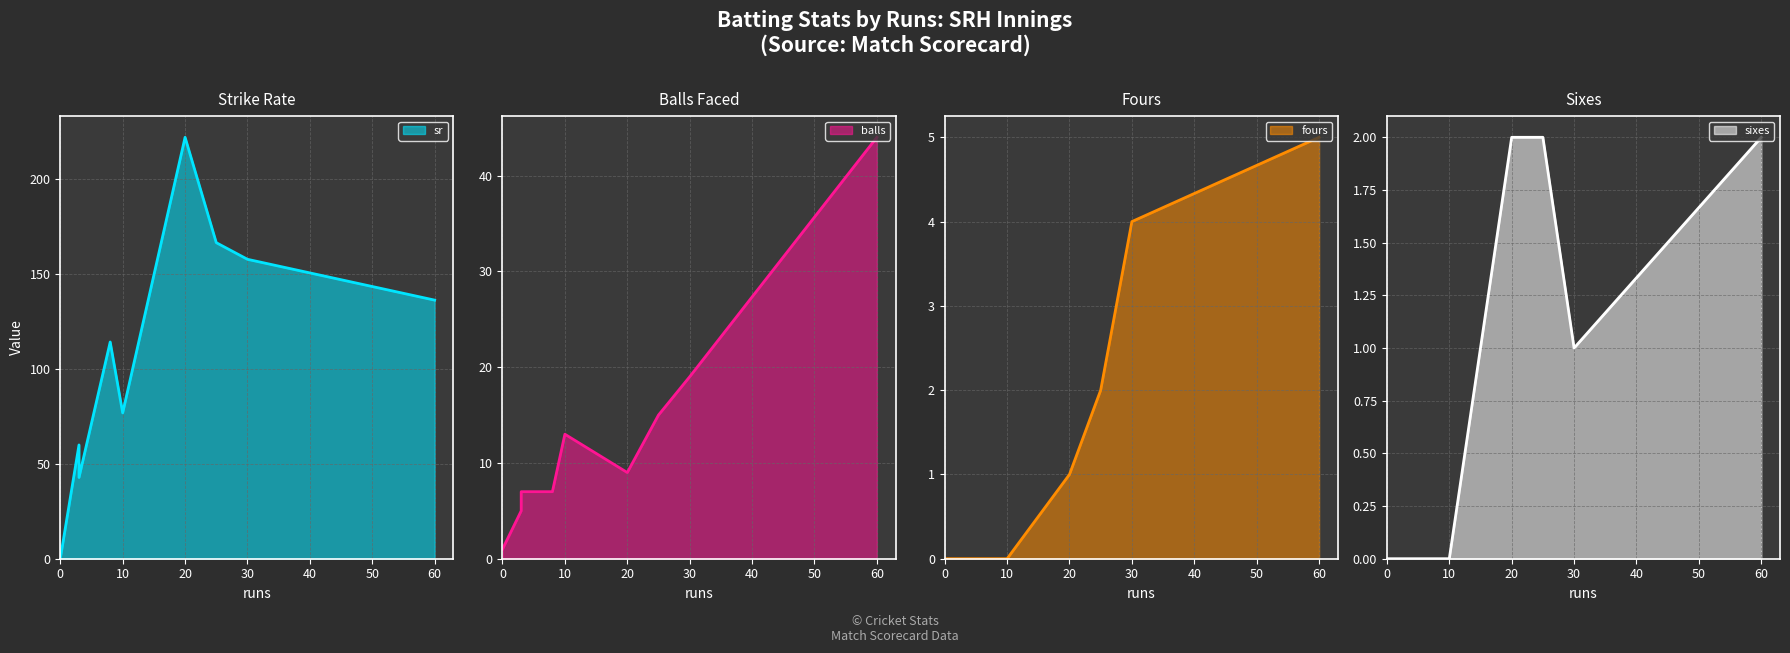

True or false: sixes and fours intersect in this chart.

False